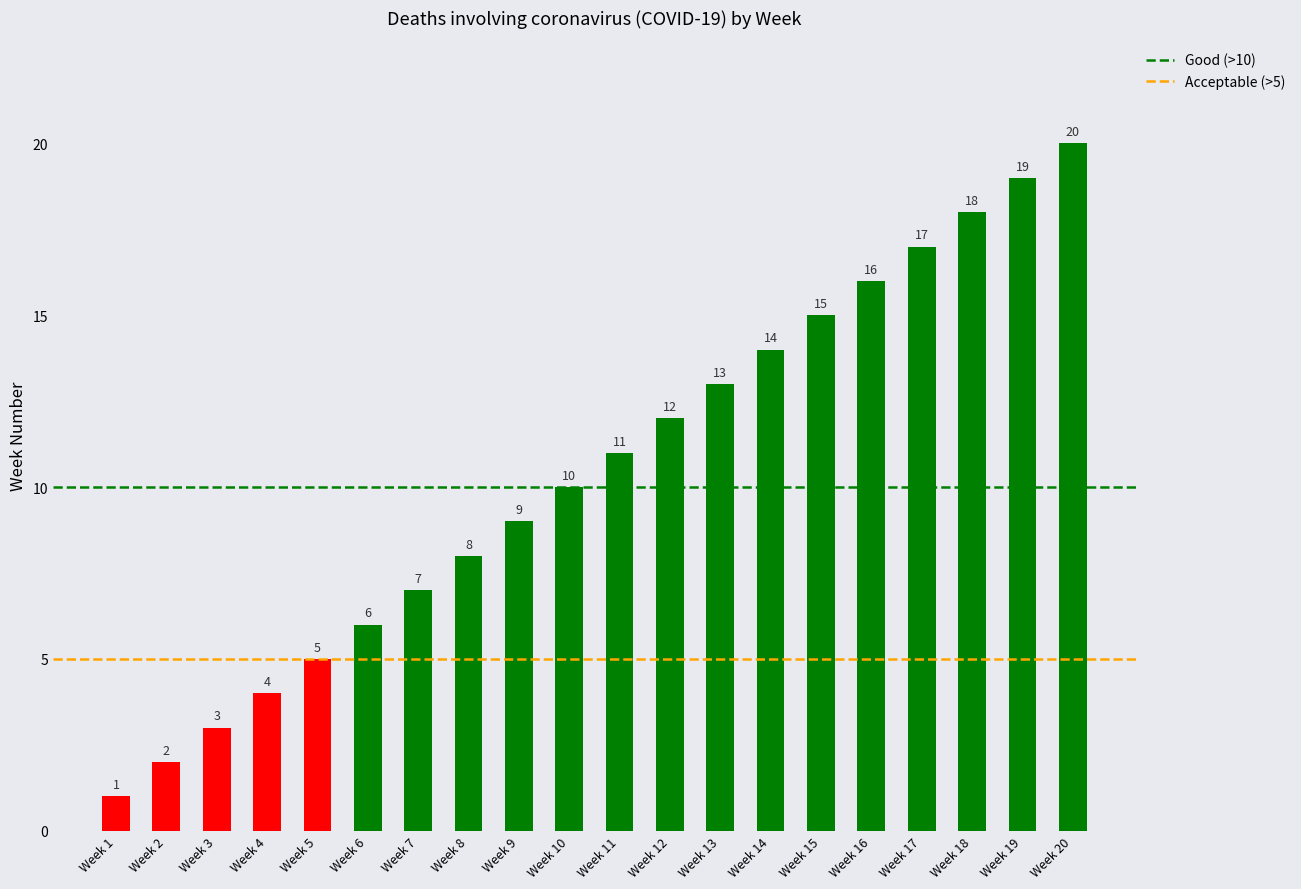

Does the chart contain stacked bars?

No